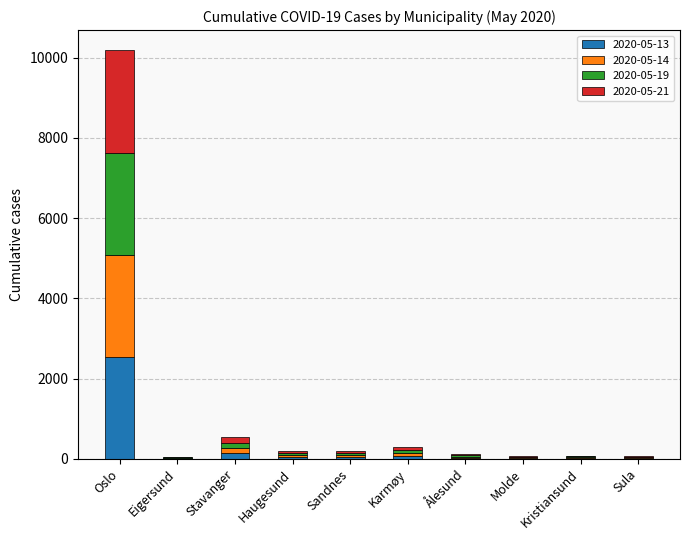

At which label does 2020-05-13 reach its peak?

Oslo